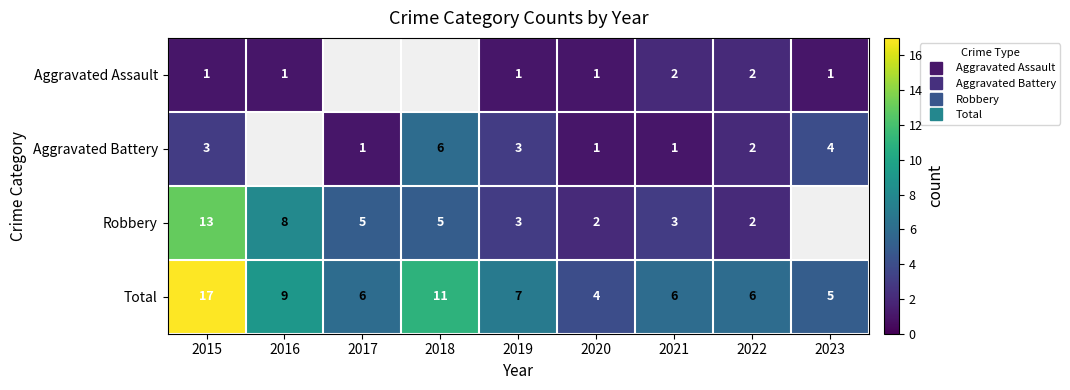

Where is Aggravated Battery nearest to the value 3?

2015